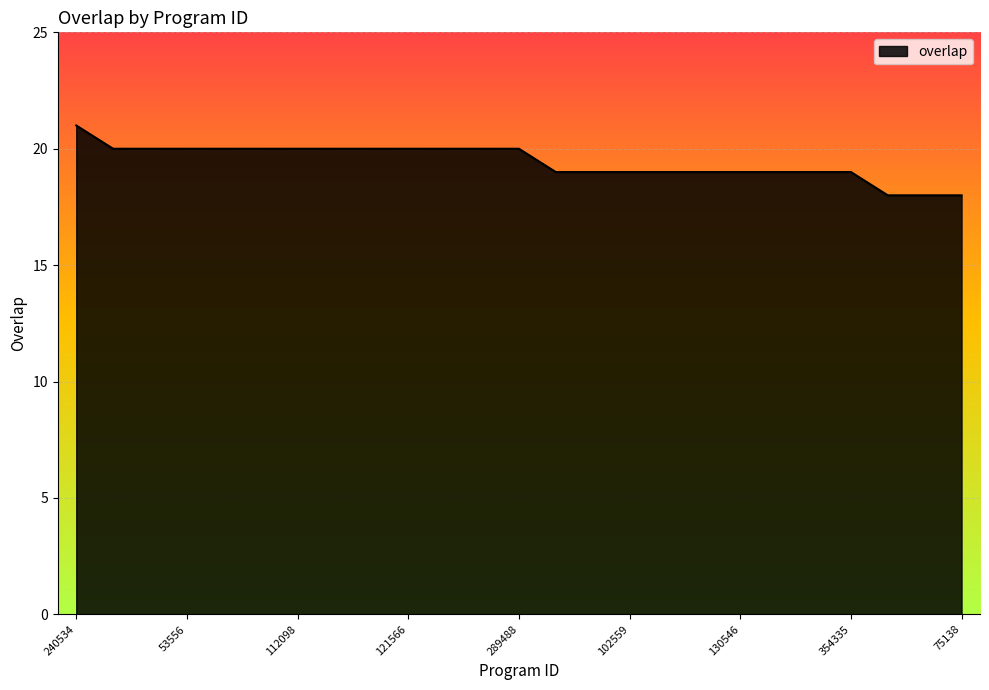

What is the average value?

19